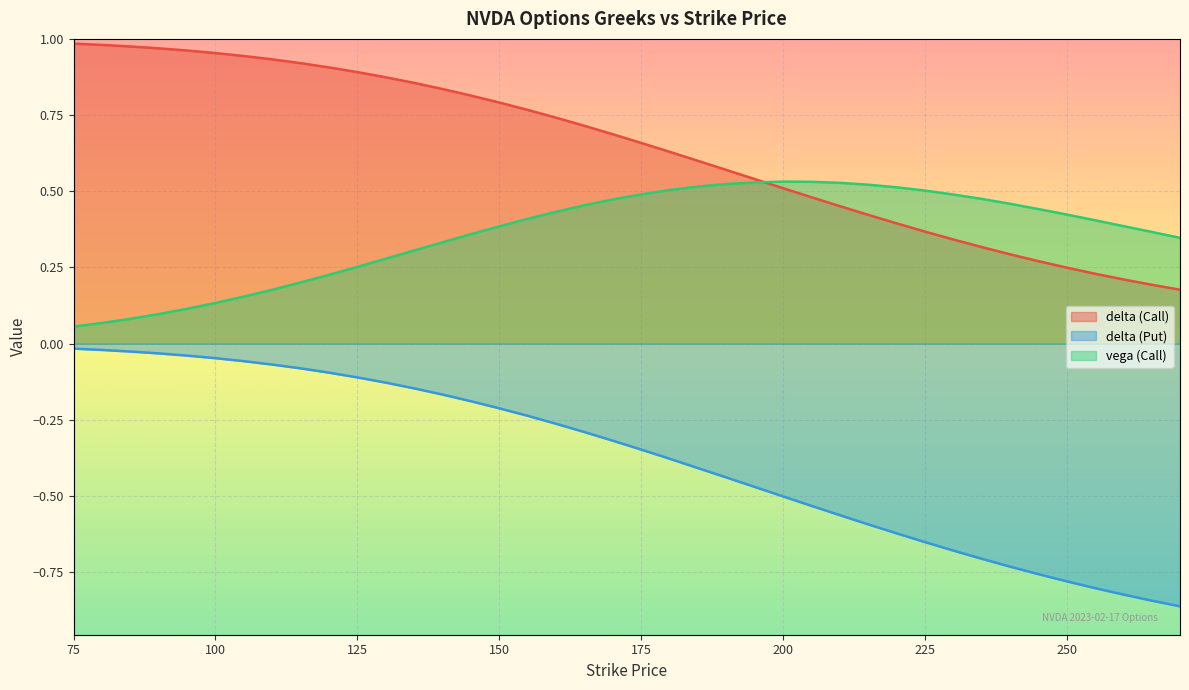

How many intersections are there between delta (Call) and vega (Call)?

1